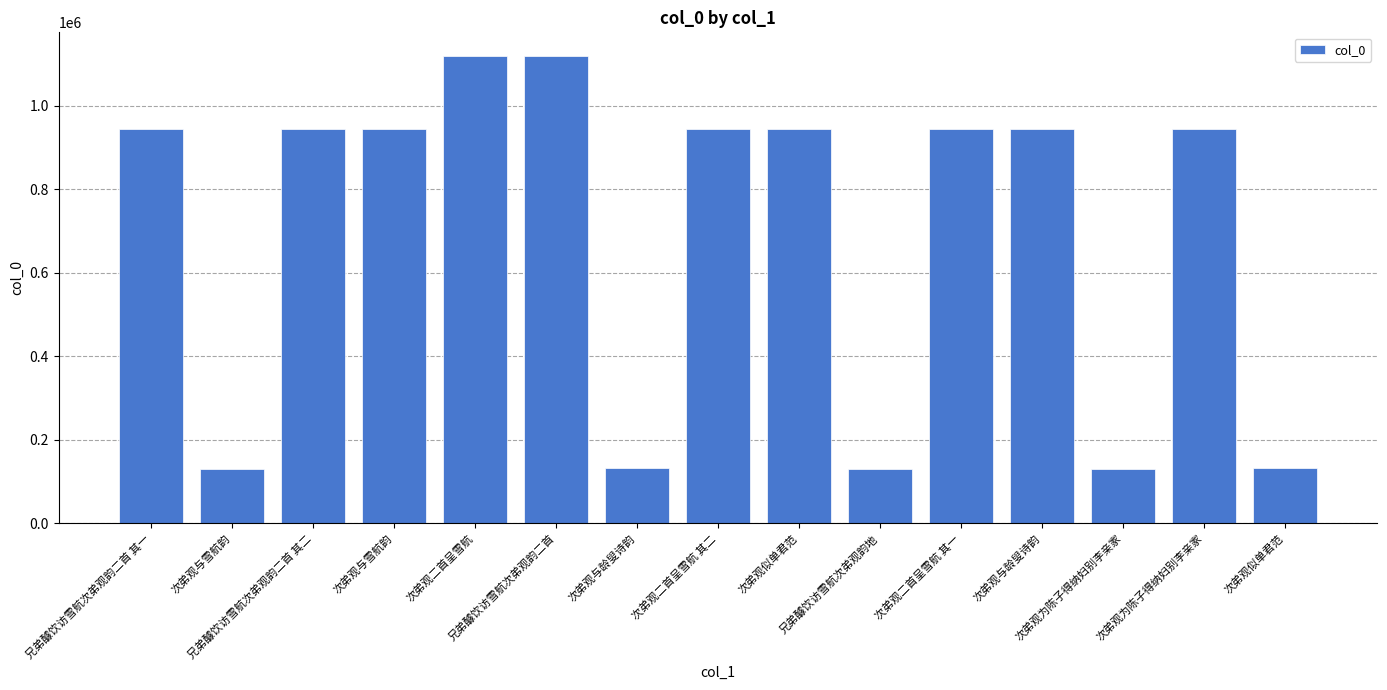

How many bars are there in total?

15